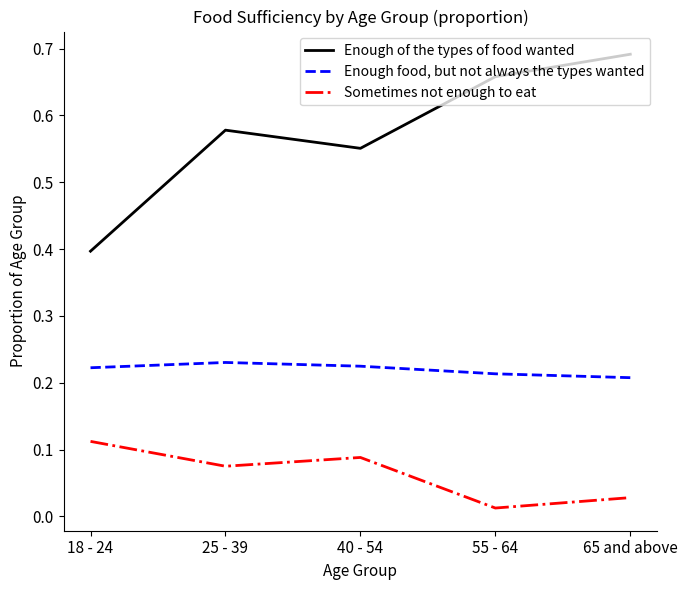

What are all the series names shown in the legend?

Enough of the types of food wanted, Enough food, but not always the types wanted, Sometimes not enough to eat